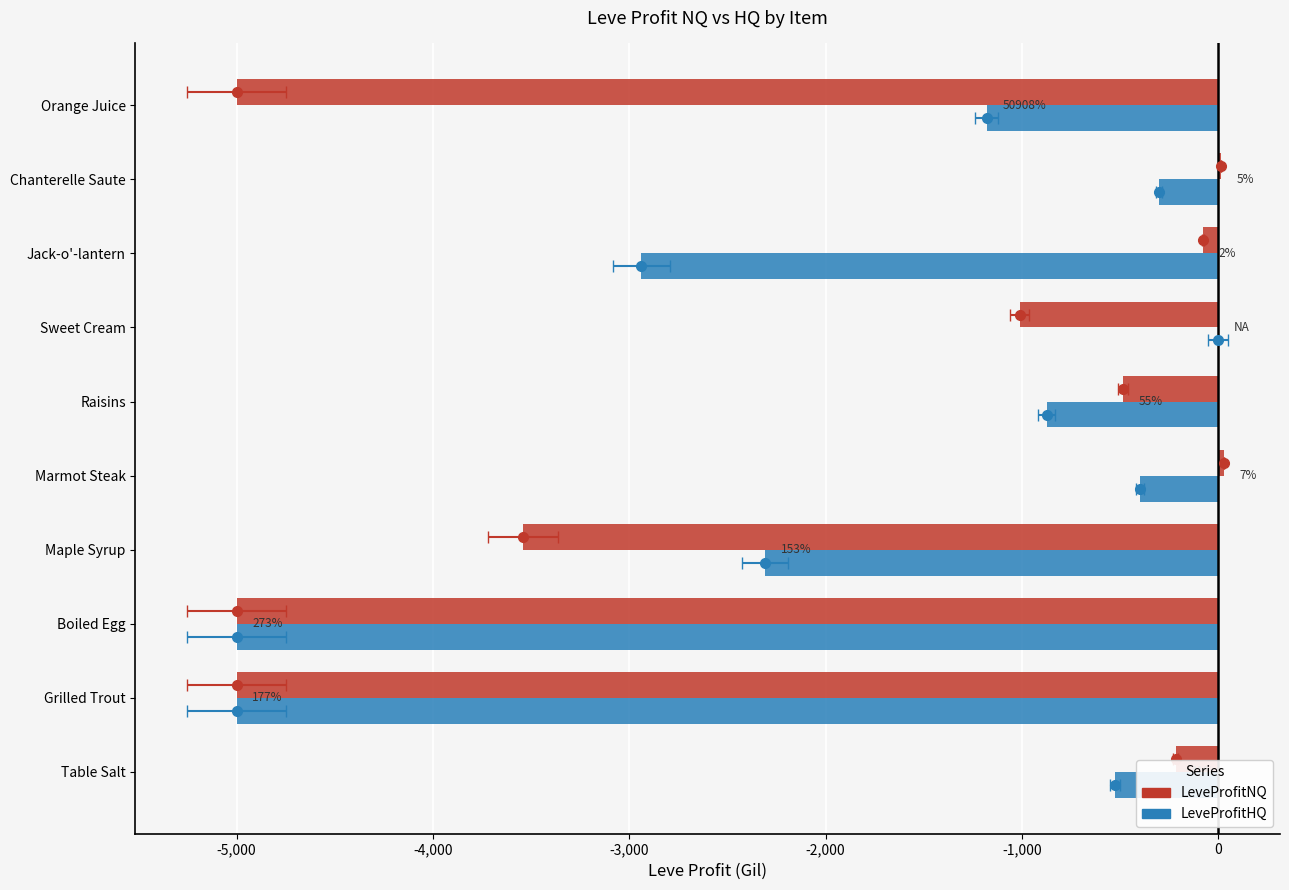

How many bars are there in total?

20